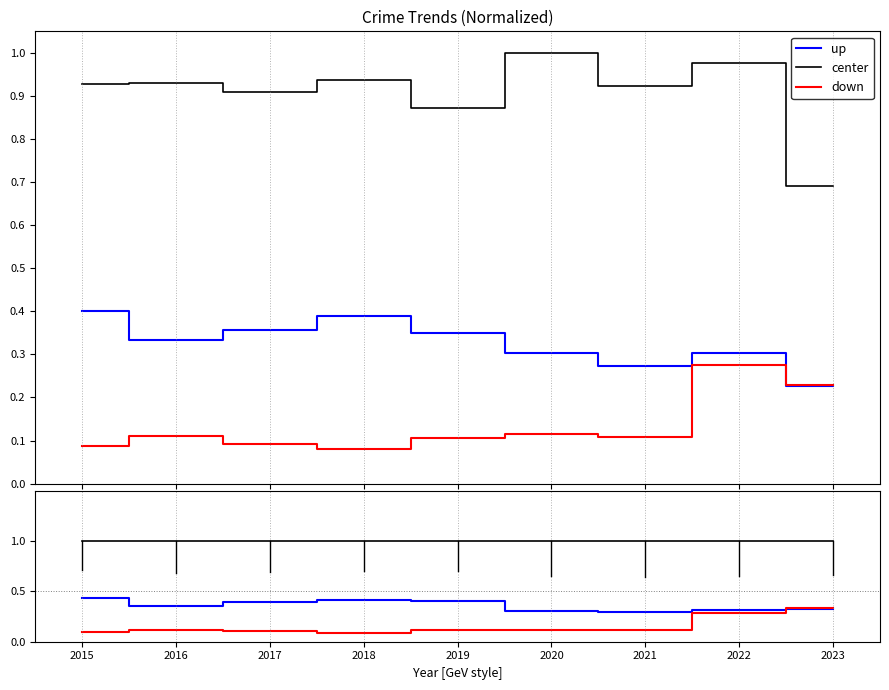

True or false: center and up intersect in this chart.

False